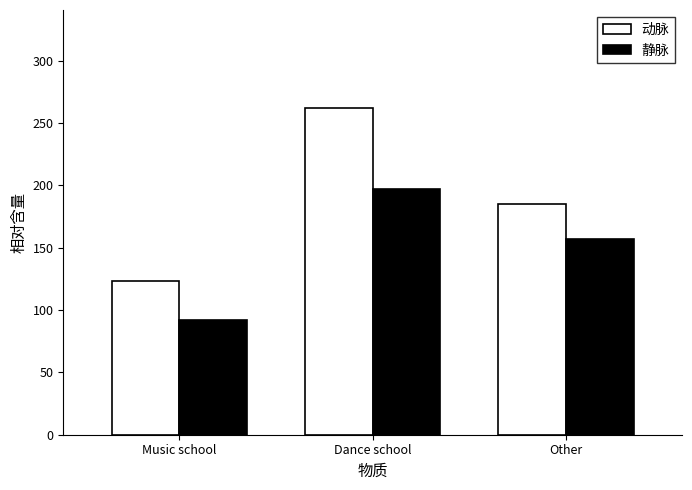

Reading right to left, extract all data points from this chart.

动脉: 185	262	123
静脉: 157	197	92